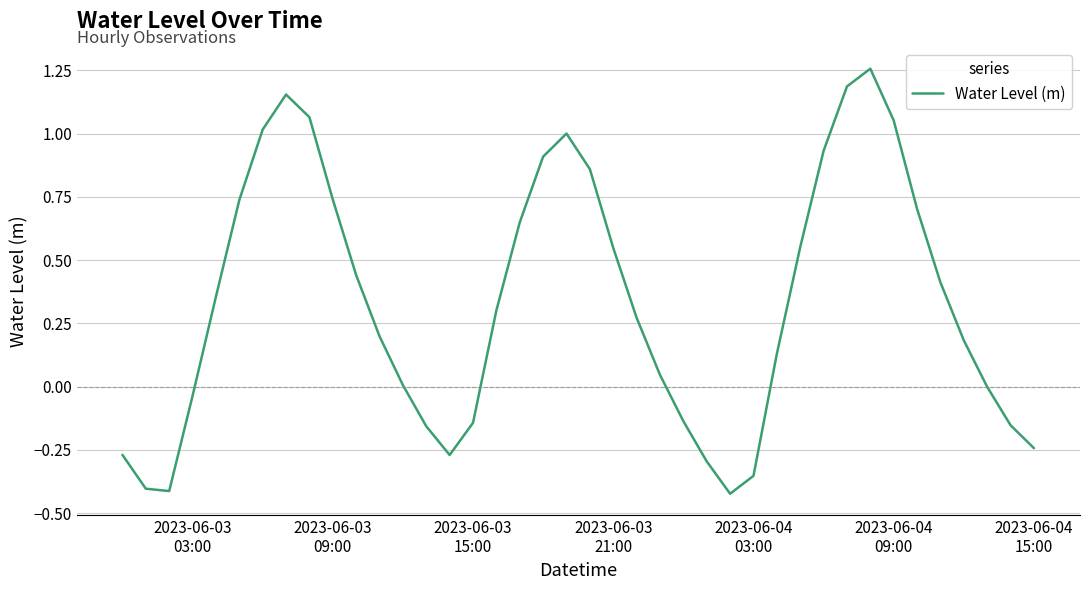

What is the difference between the maximum and minimum values?

1.7